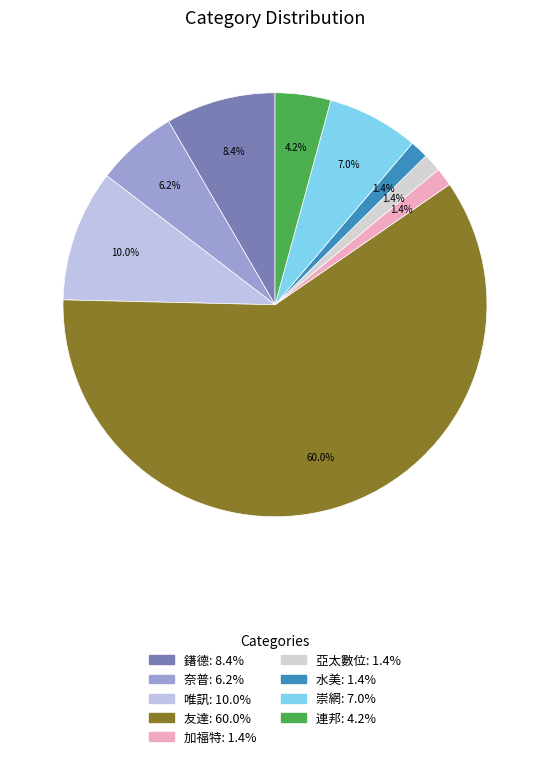

Rank the categories by value from highest to lowest.

友達, 唯訊, 鐯德, 崇網, 奈普, 連邦, 加福特, 亞太數位, 水美